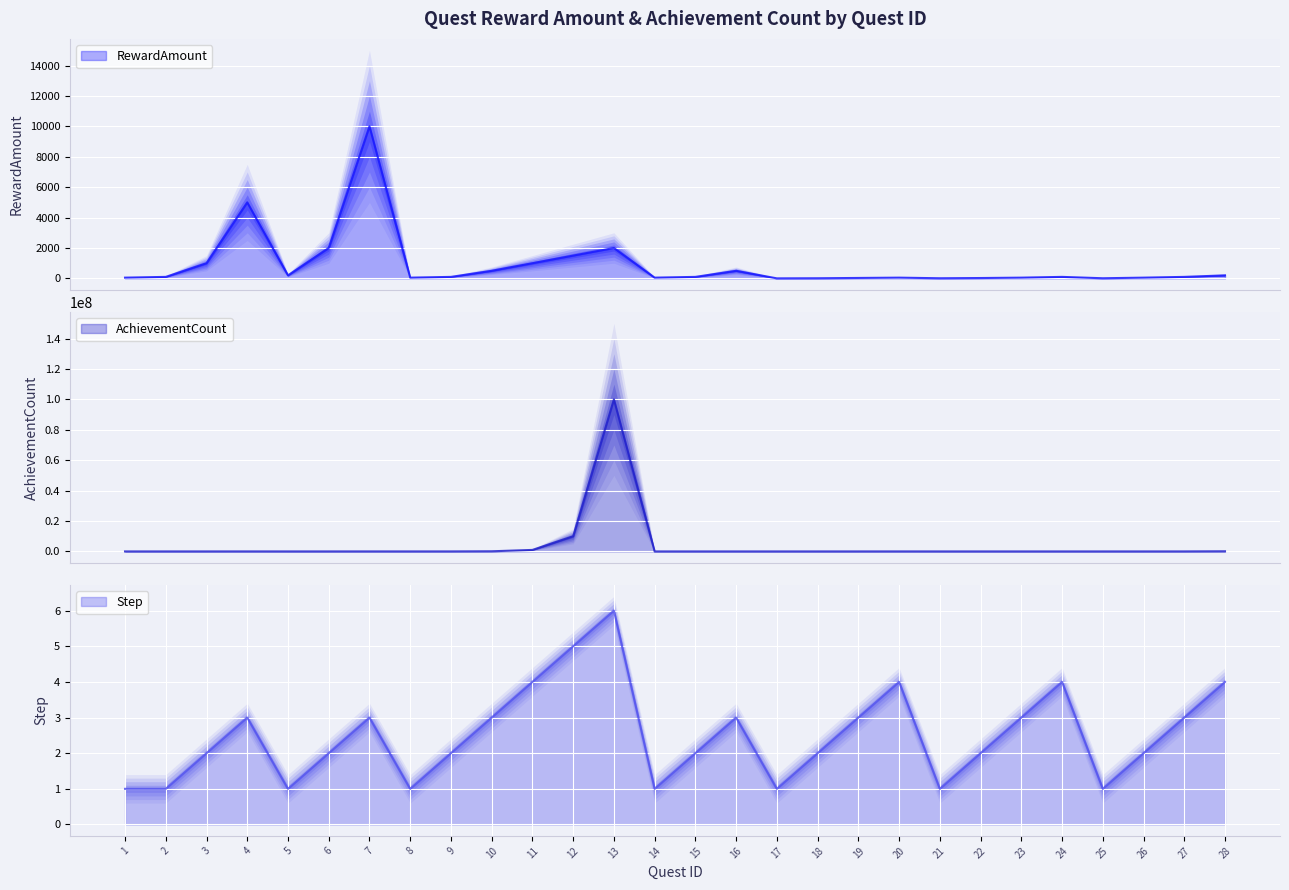

How many lines are shown in the chart?

3